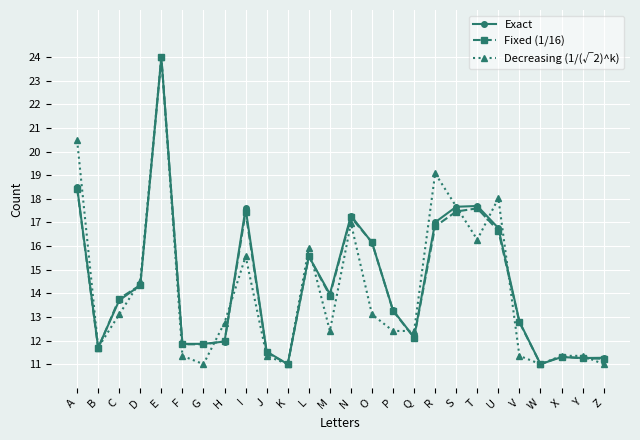

Is the value of Exact at C greater than the value of Fixed (1/16) at I?

No